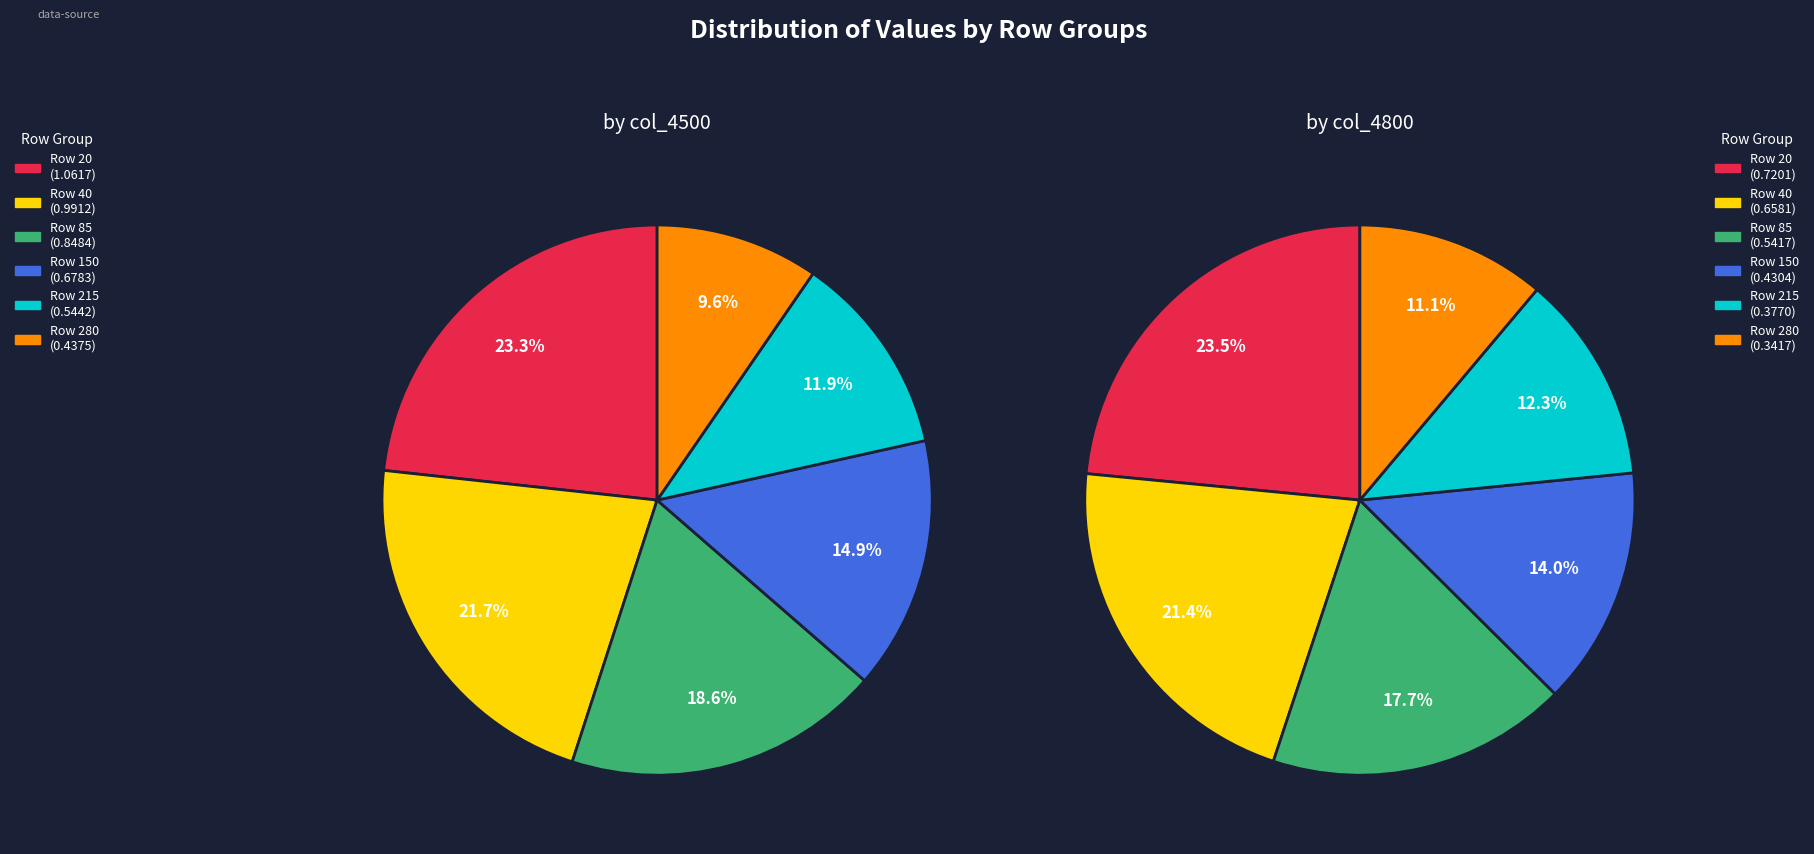

How many slices are in this pie chart?

6